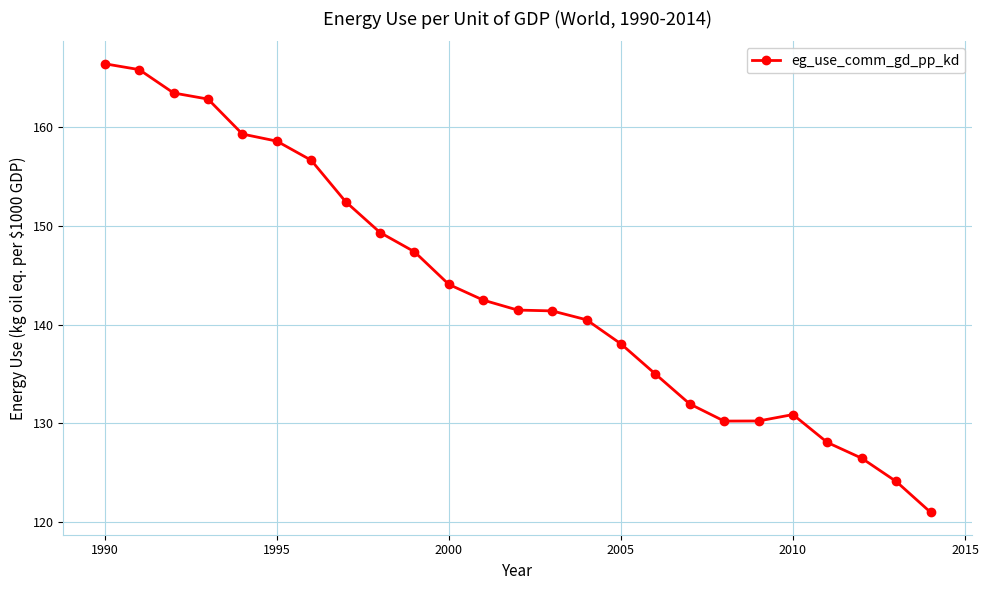

What is the maximum value shown in the chart?

166.4